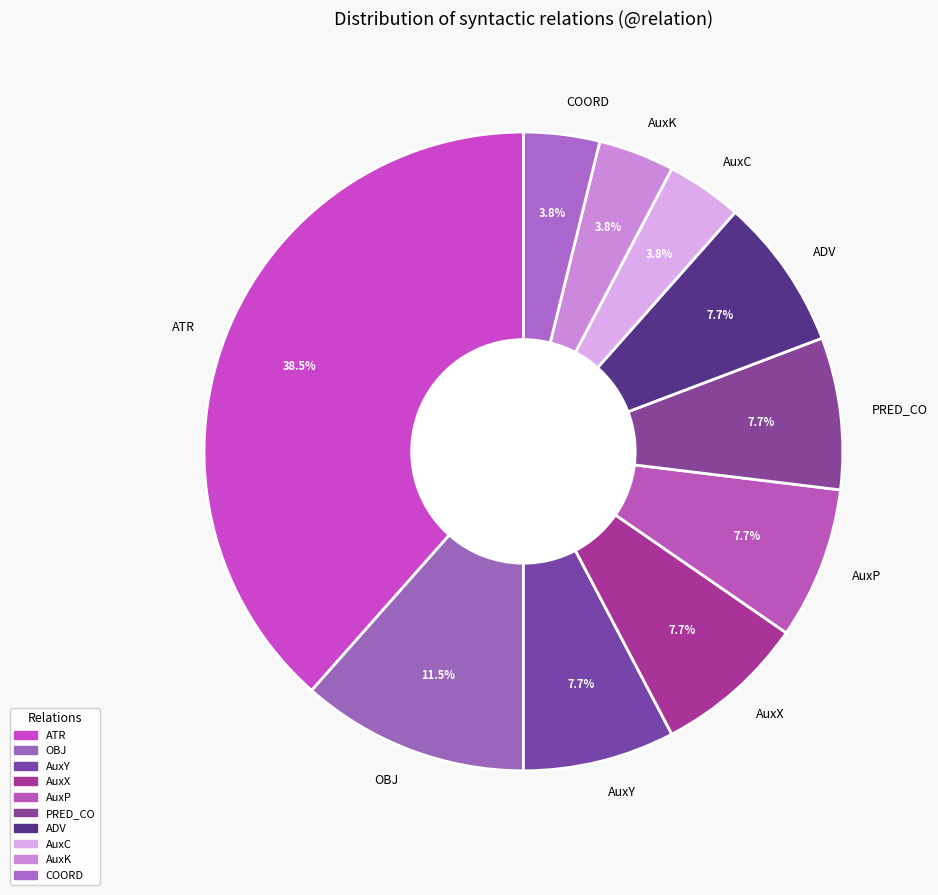

What percentage is the AuxK slice, to the nearest percent?

4%